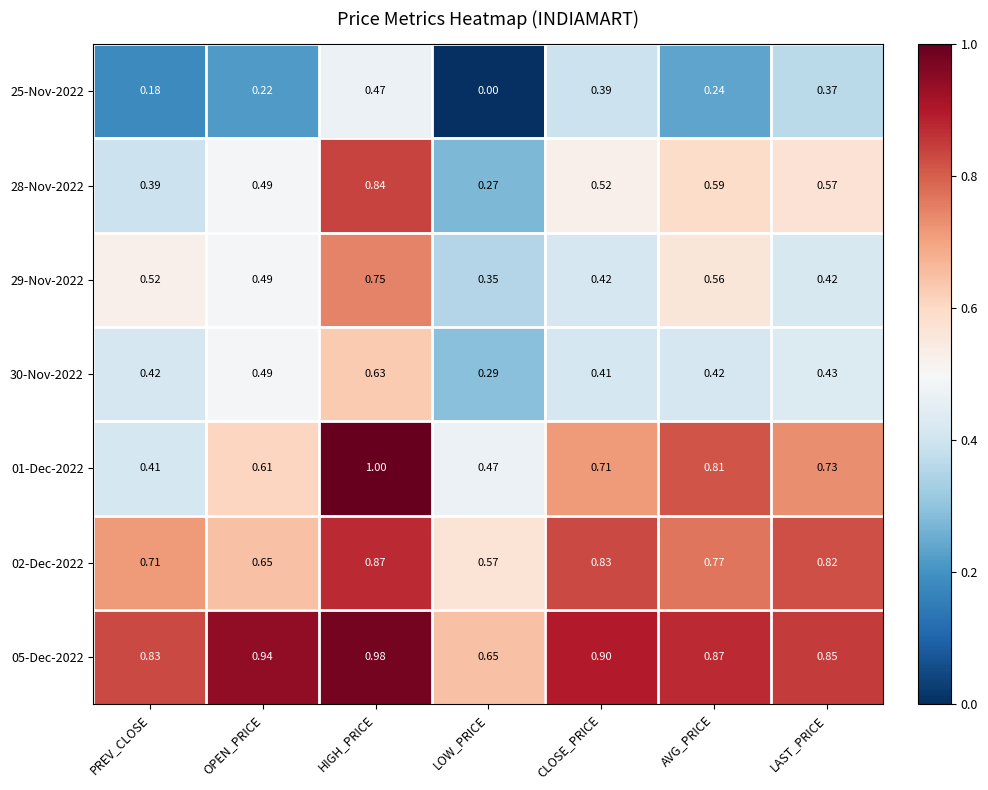

Which series has the largest total across all categories?

05-Dec-2022